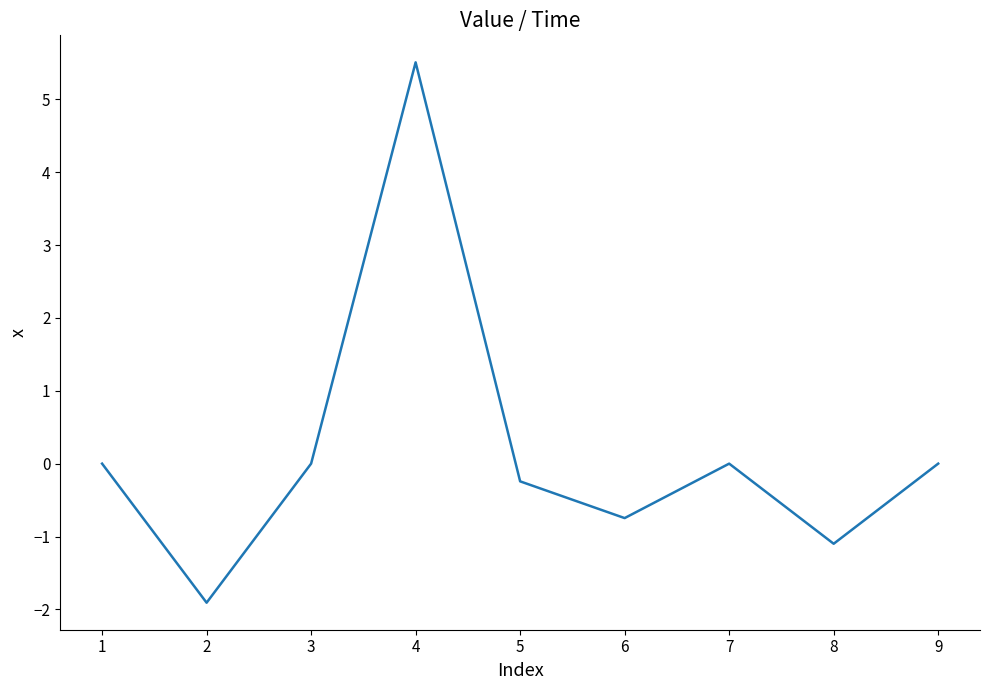

Between 4 and 6, which is larger?

4